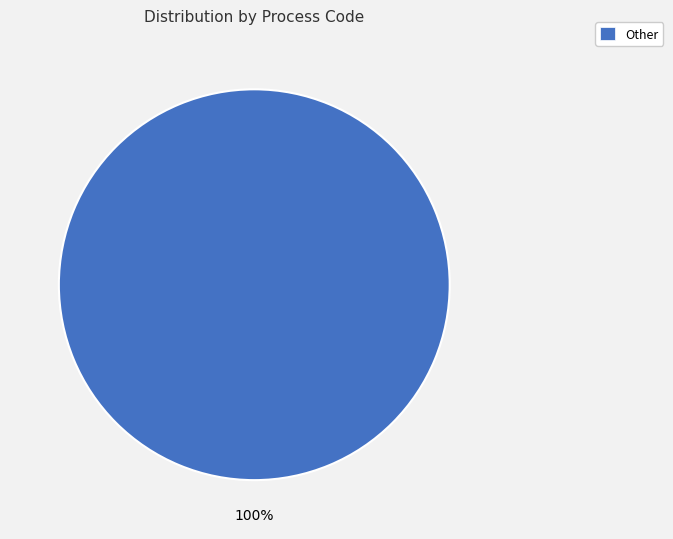

To the nearest percent, what portion does Other represent?

100%